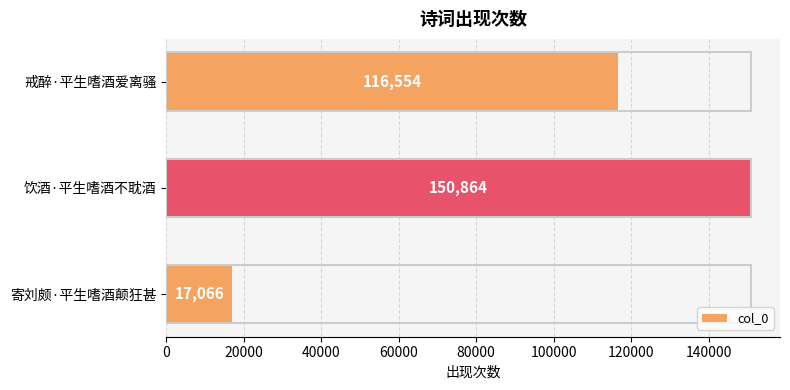

What is the smallest value displayed?

17066